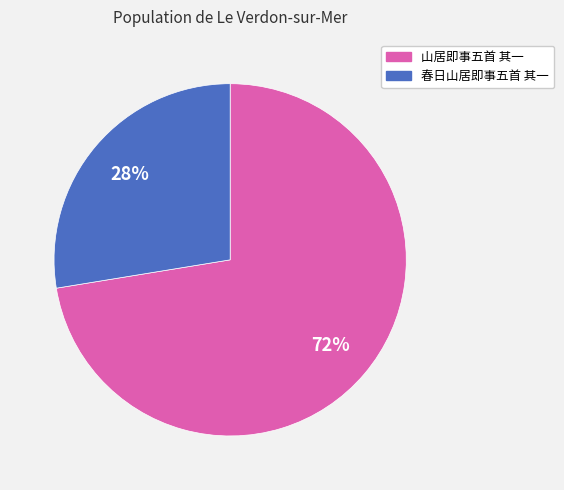

True or false: 山居即事五首 其一 accounts for 58% of the total.

False